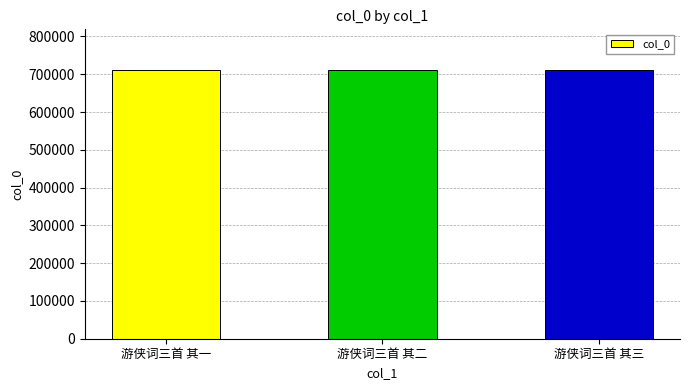

What is the smallest value displayed?

711980